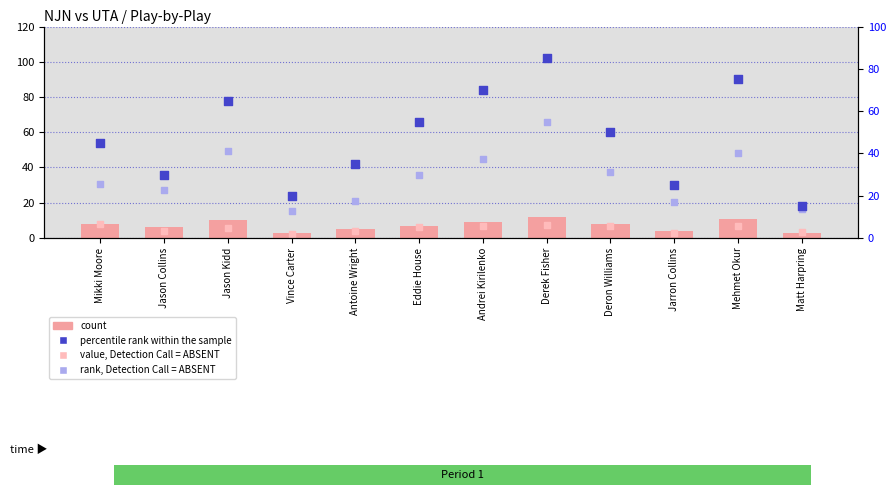

What are all the series names shown in the legend?

count, value, Detection Call = ABSENT, percentile rank within the sample, rank, Detection Call = ABSENT